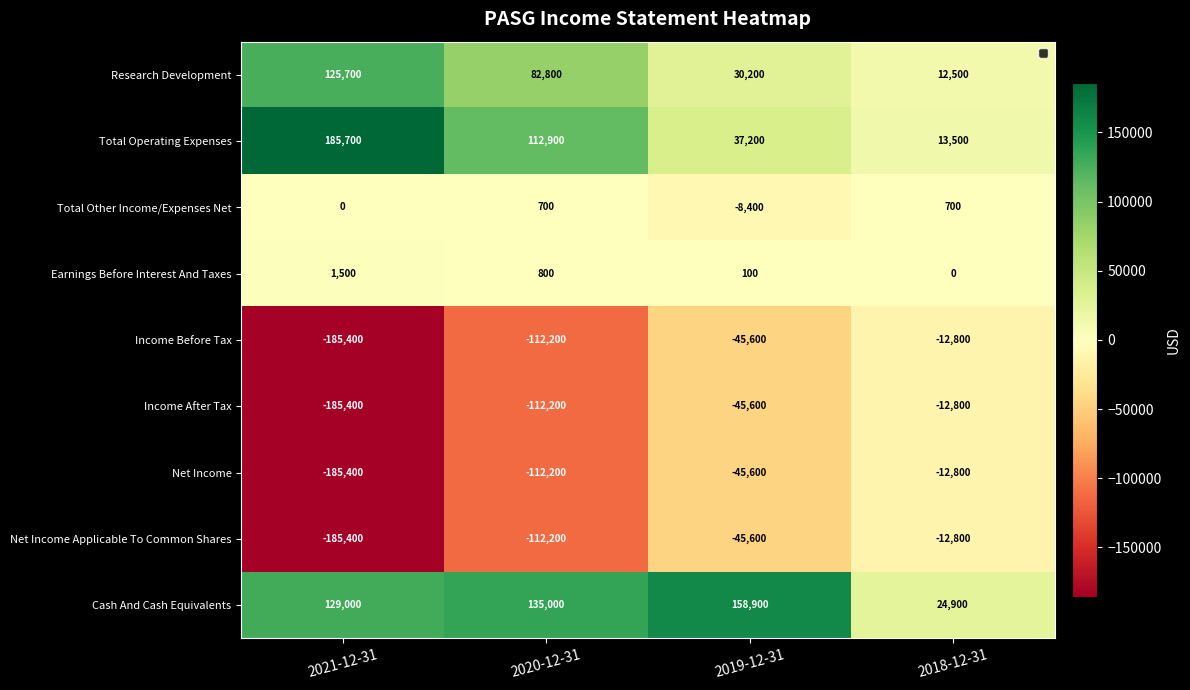

Which series has the largest total across all categories?

Cash And Cash Equivalents